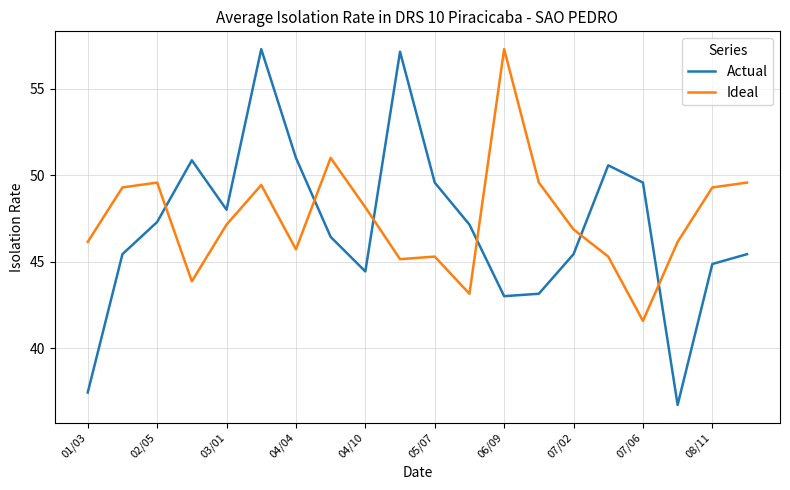

Which series ends up on top after the final intersection of Actual and Ideal?

Ideal